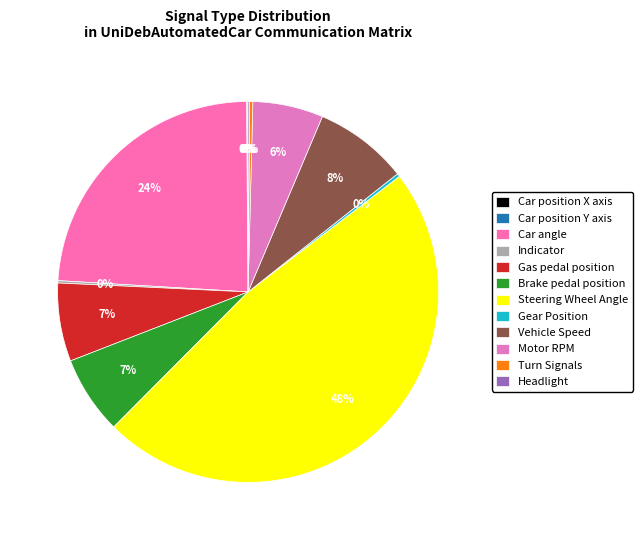

What is the largest slice in the pie chart?

Steering Wheel Angle